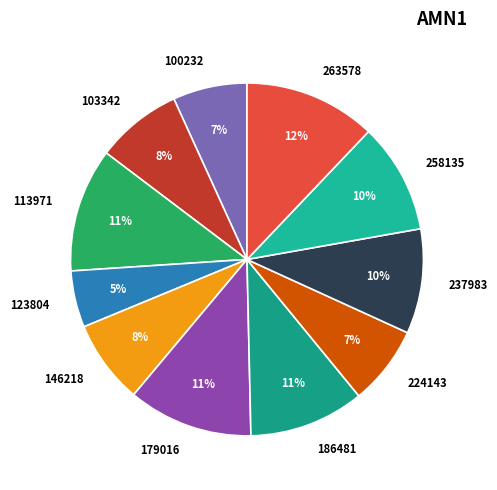

What percentage is the 100232 slice, to the nearest percent?

7%